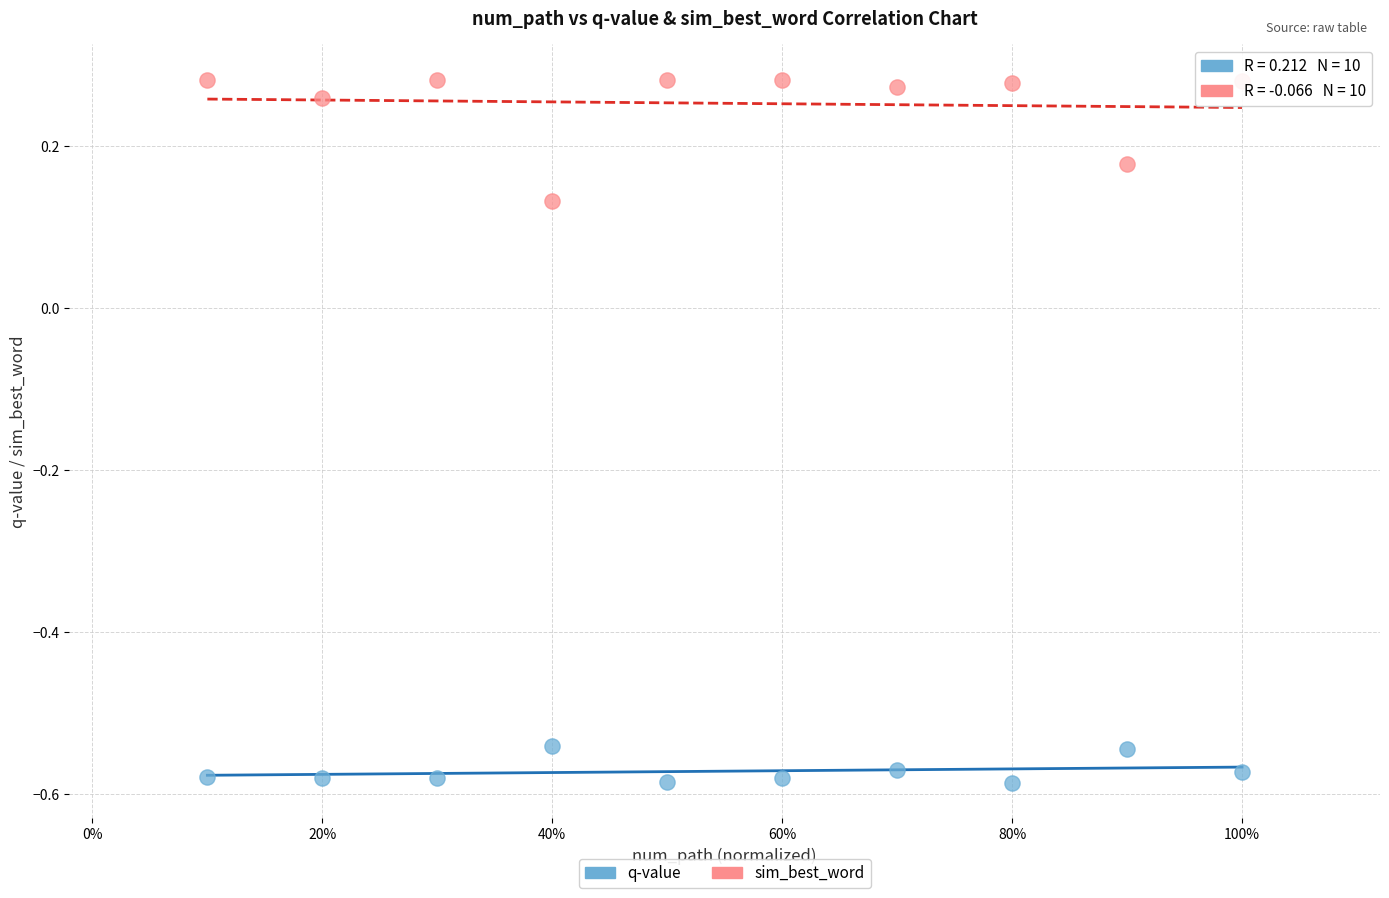

Which series has the widest spread of Y values?

sim_best_word